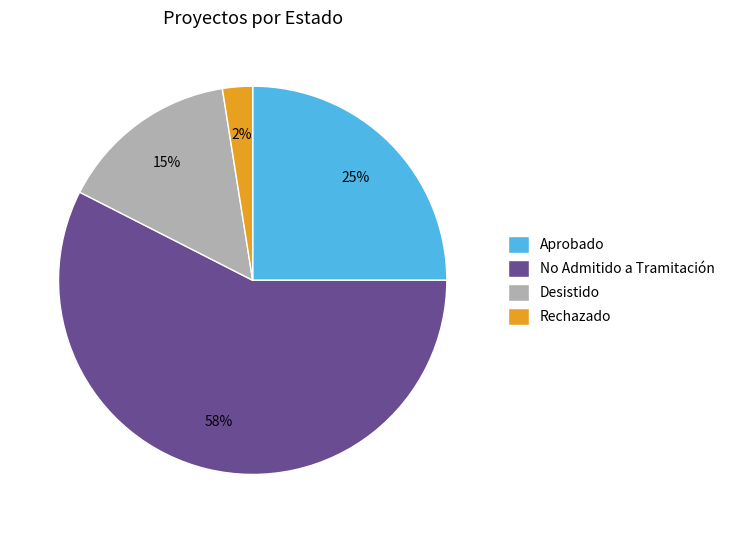

What is the largest slice in the pie chart?

No Admitido a Tramitación